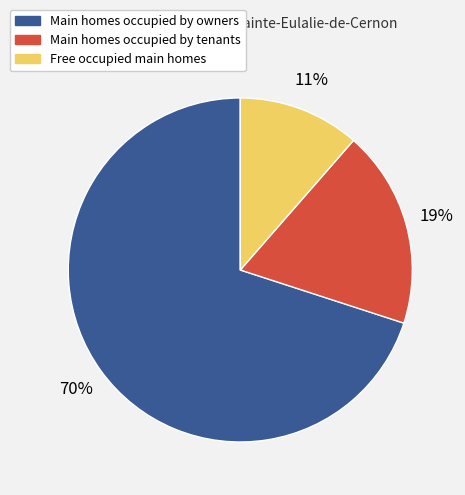

To the nearest percent, what is the difference between the largest and smallest slice percentages?

59%